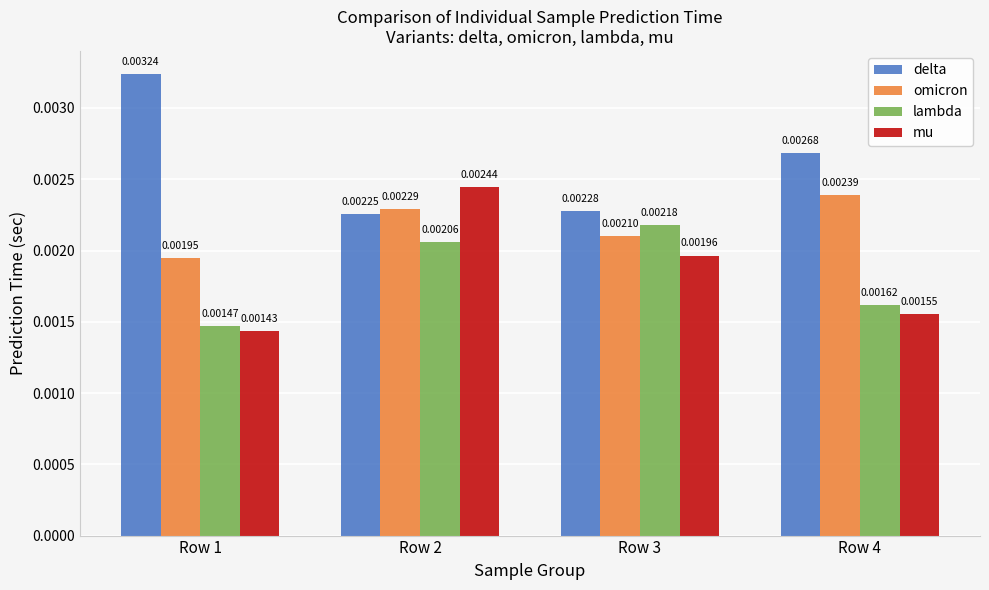

Which series changed the most between Row 1 and Row 4?

delta